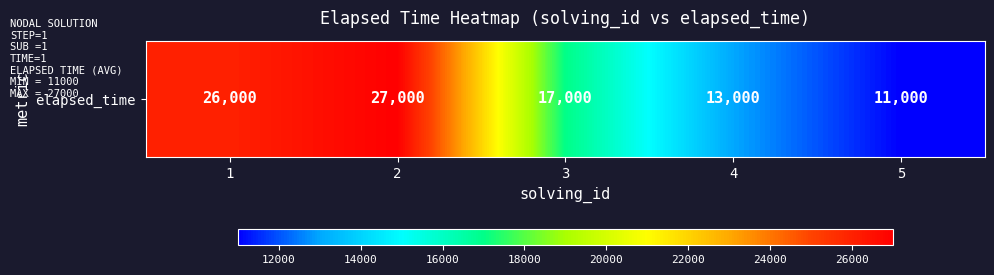

Reading right to left, extract all data points from this chart.

5=11000	4=13000	3=17000	2=27000	1=26000